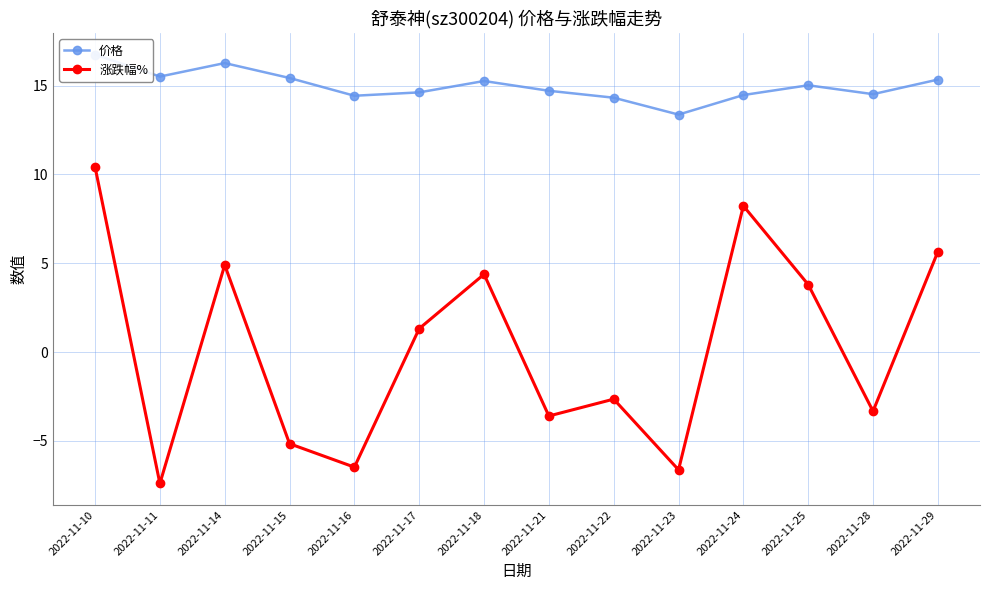

How many values in the 价格 series are below 15?

7